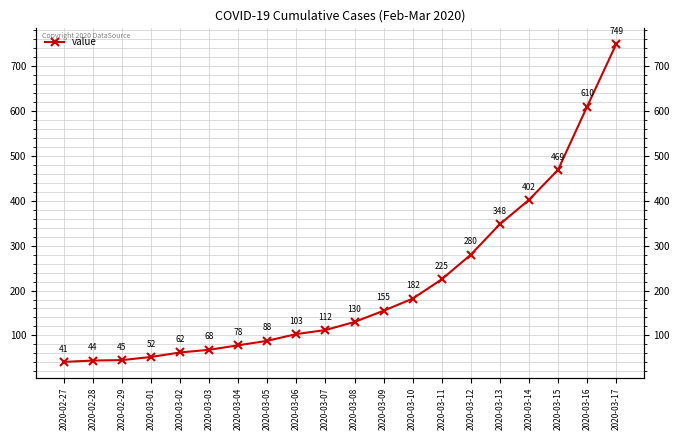

The chart shows a value of 174 at 2020-03-17. True or false?

False